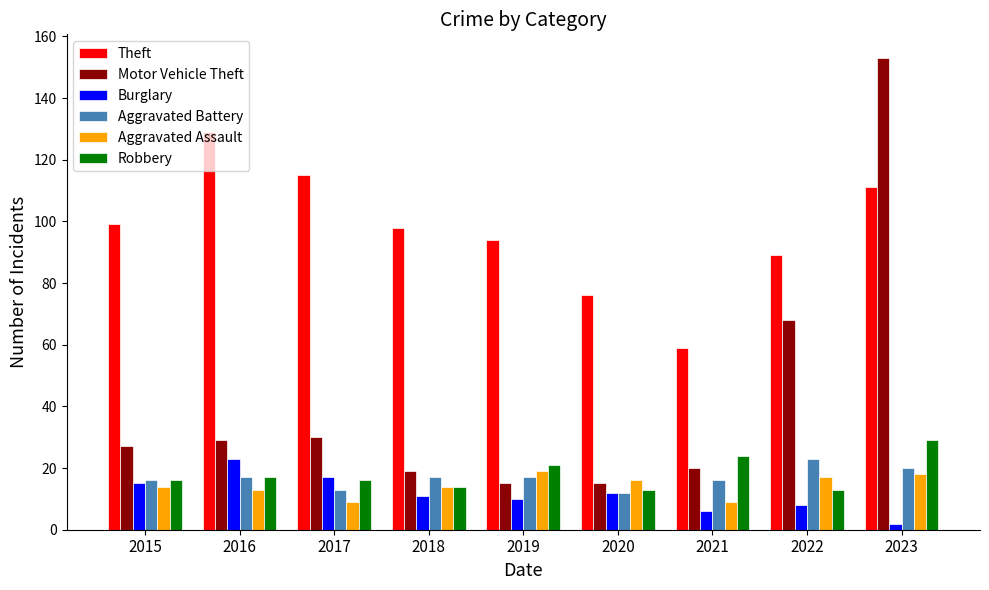

Does the chart contain any negative values?

No